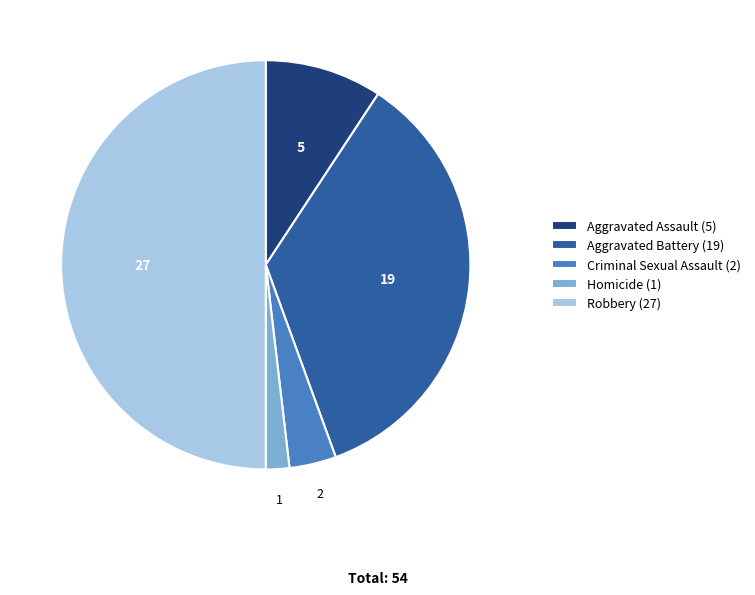

Does Homicide (1) account for over 50% of the chart?

No